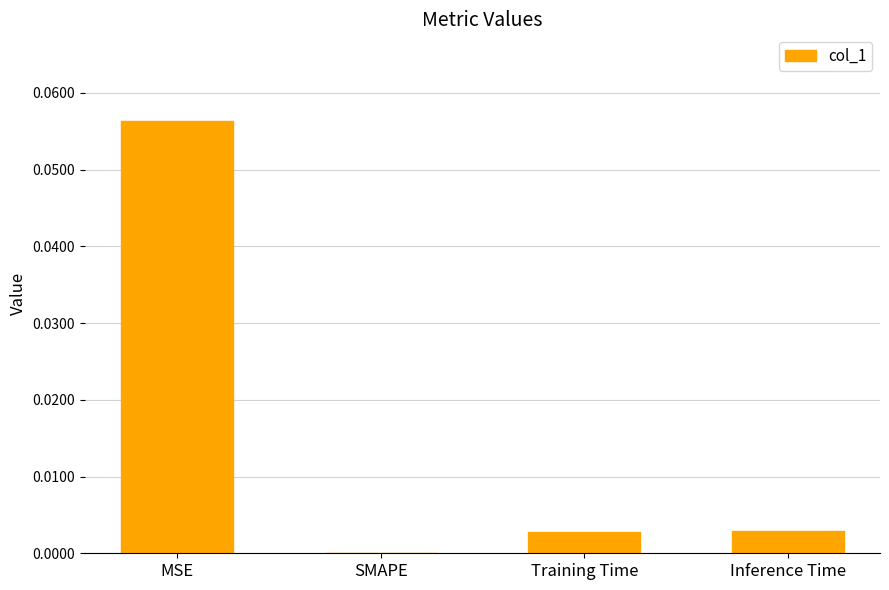

Is it true that the value at Training Time is 0.0?

True